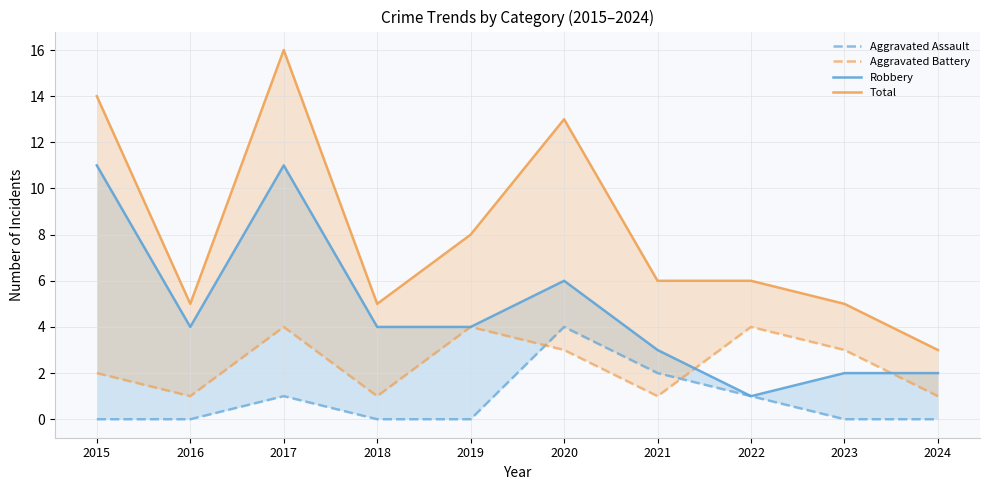

How many lines are shown in the chart?

4